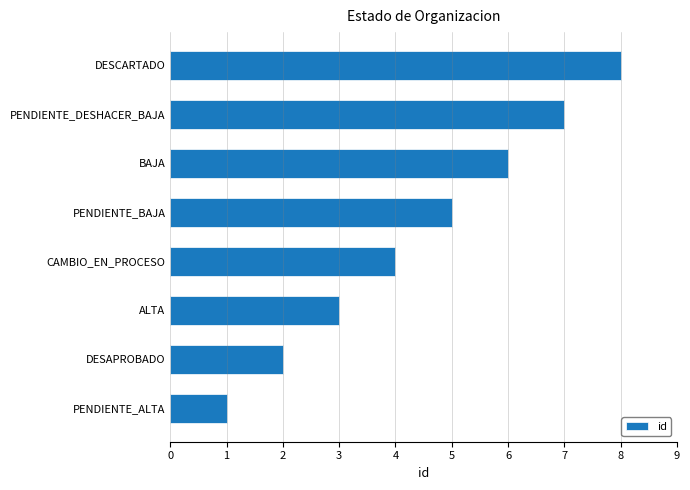

Between DESAPROBADO and DESCARTADO, which is larger?

DESCARTADO